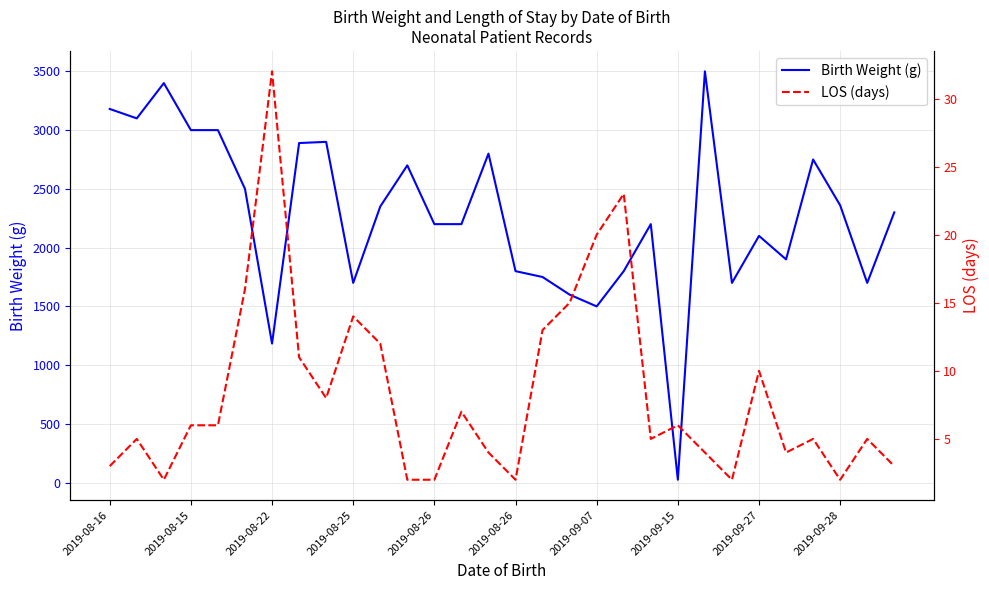

How many interior local valleys does the LOS (days) series have?

7